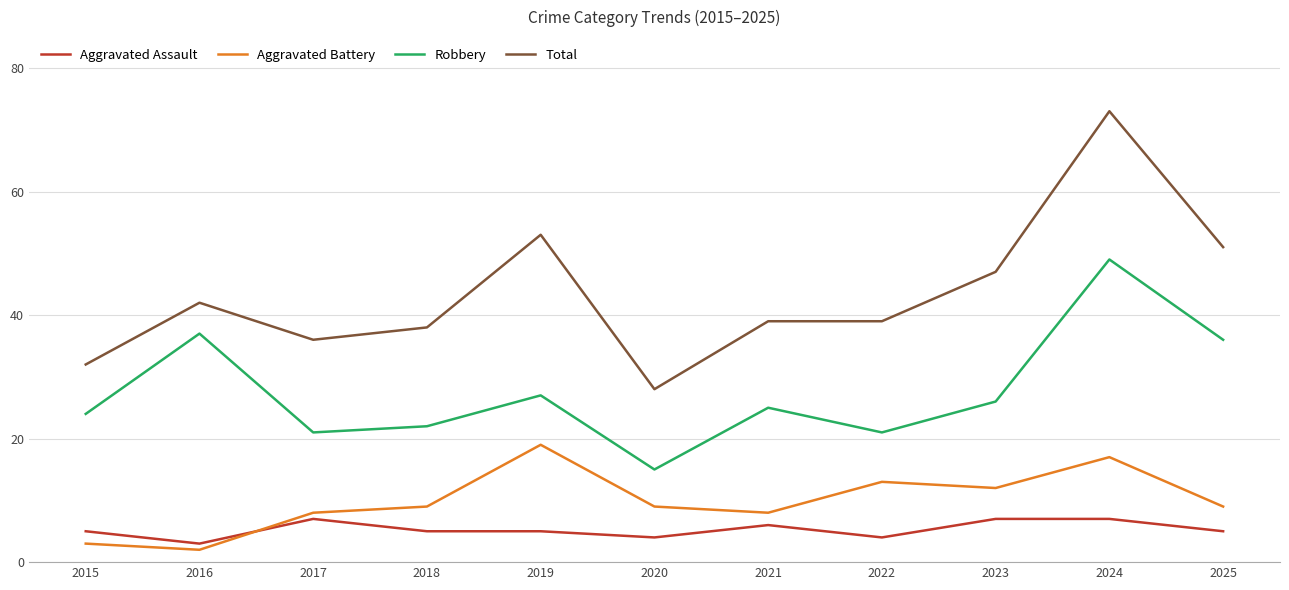

At which category is the sum across all series the highest?

2024